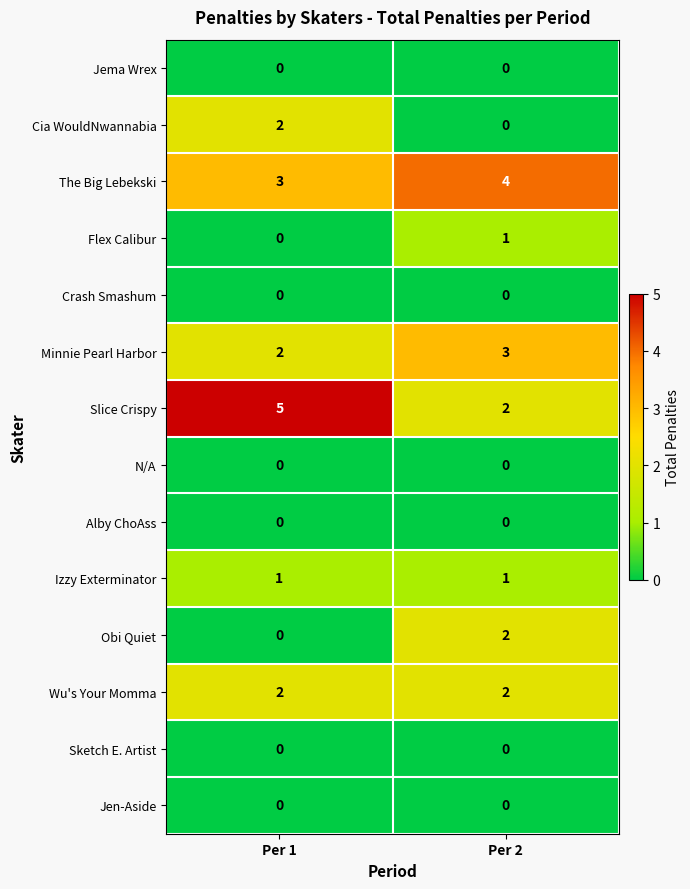

What is the difference between the Slice Crispy values at Per 2 and Per 1?

3